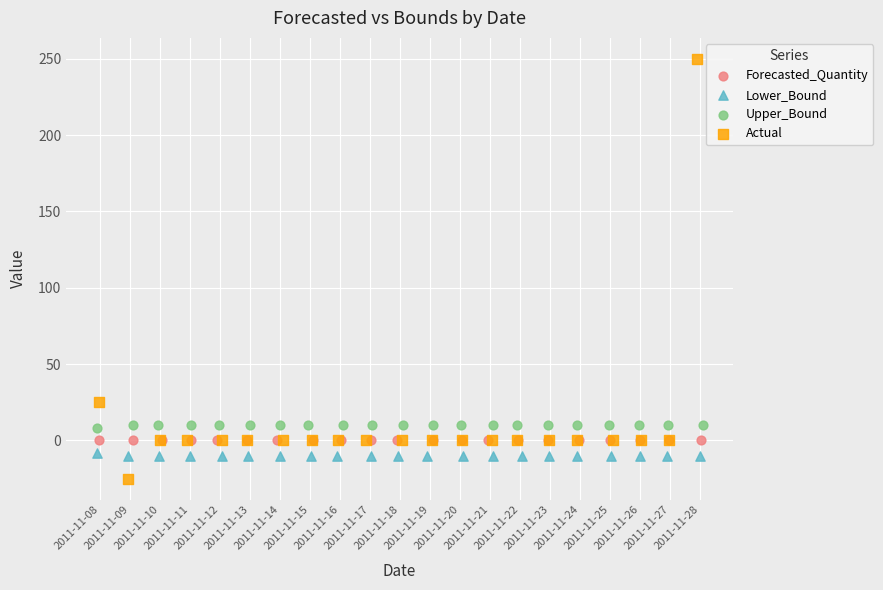

What are all the series names shown in the legend?

Forecasted_Quantity, Lower_Bound, Upper_Bound, Actual